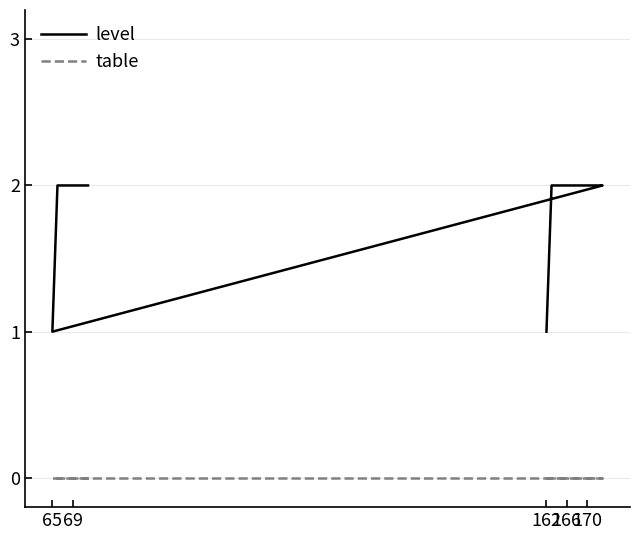

The value of level at 13 is 1. True or false?

False